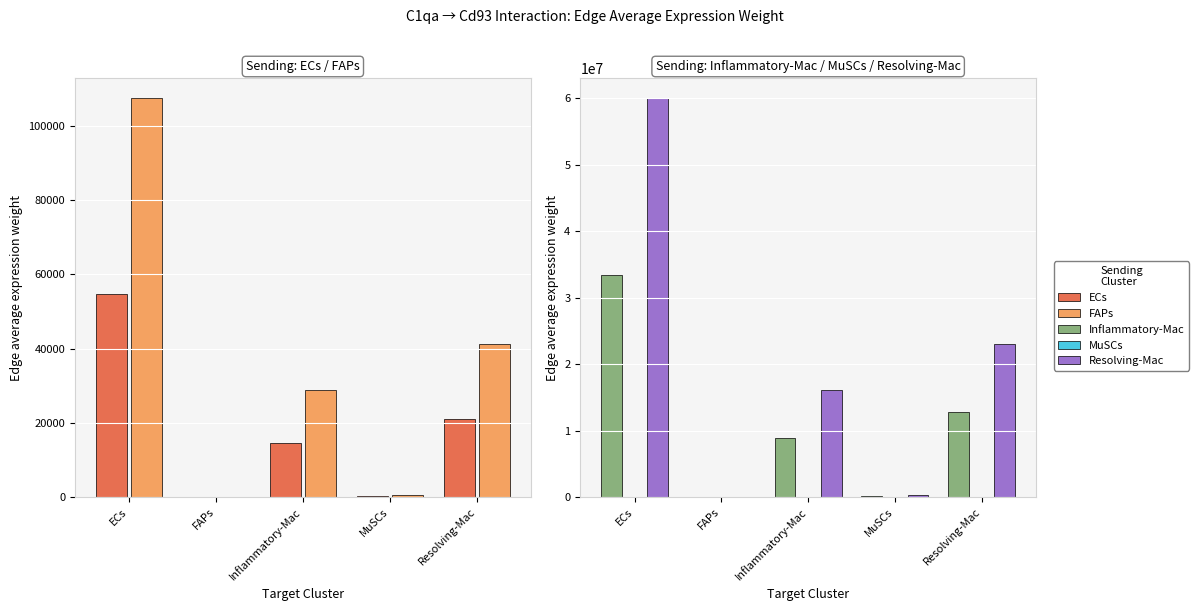

How many groups of bars are there?

5